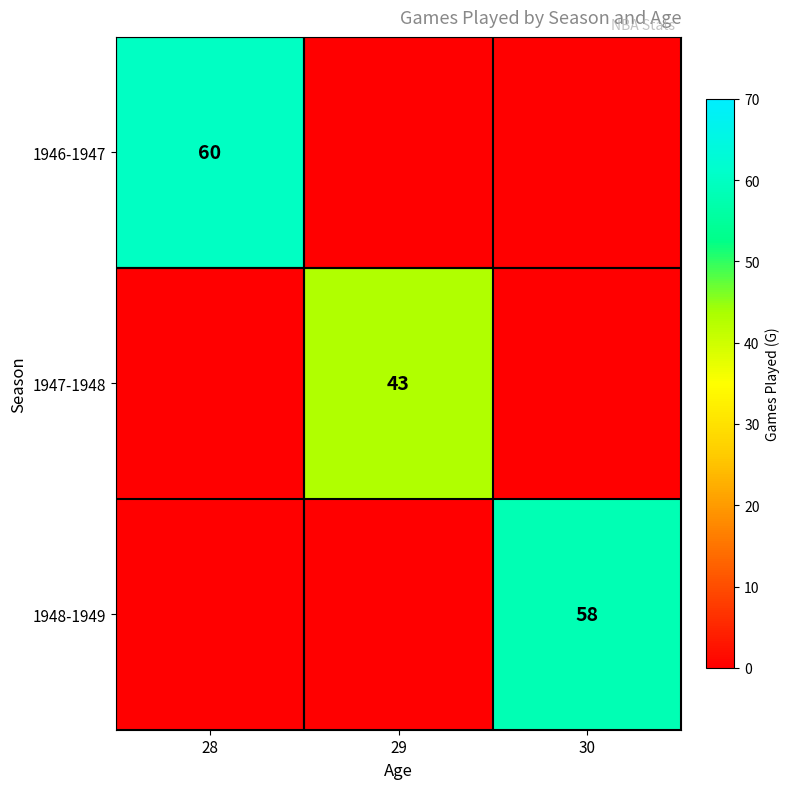

What is the total value across all series at 28?

60